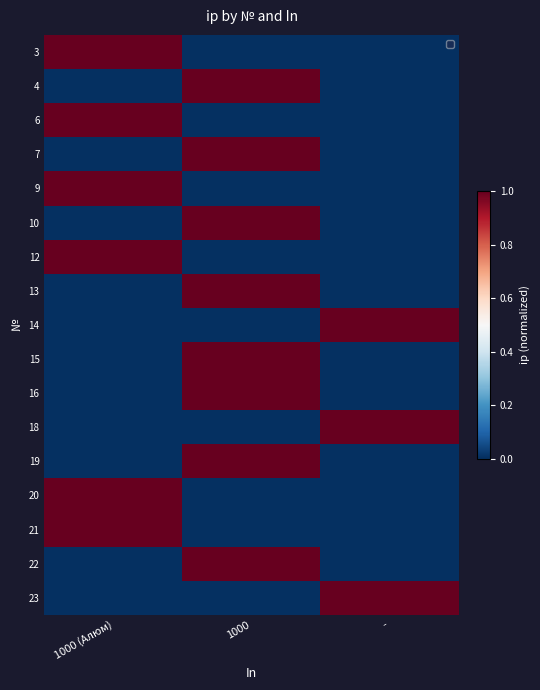

Is the value of 20 at 1000 greater than the value of 4 at 1000?

No